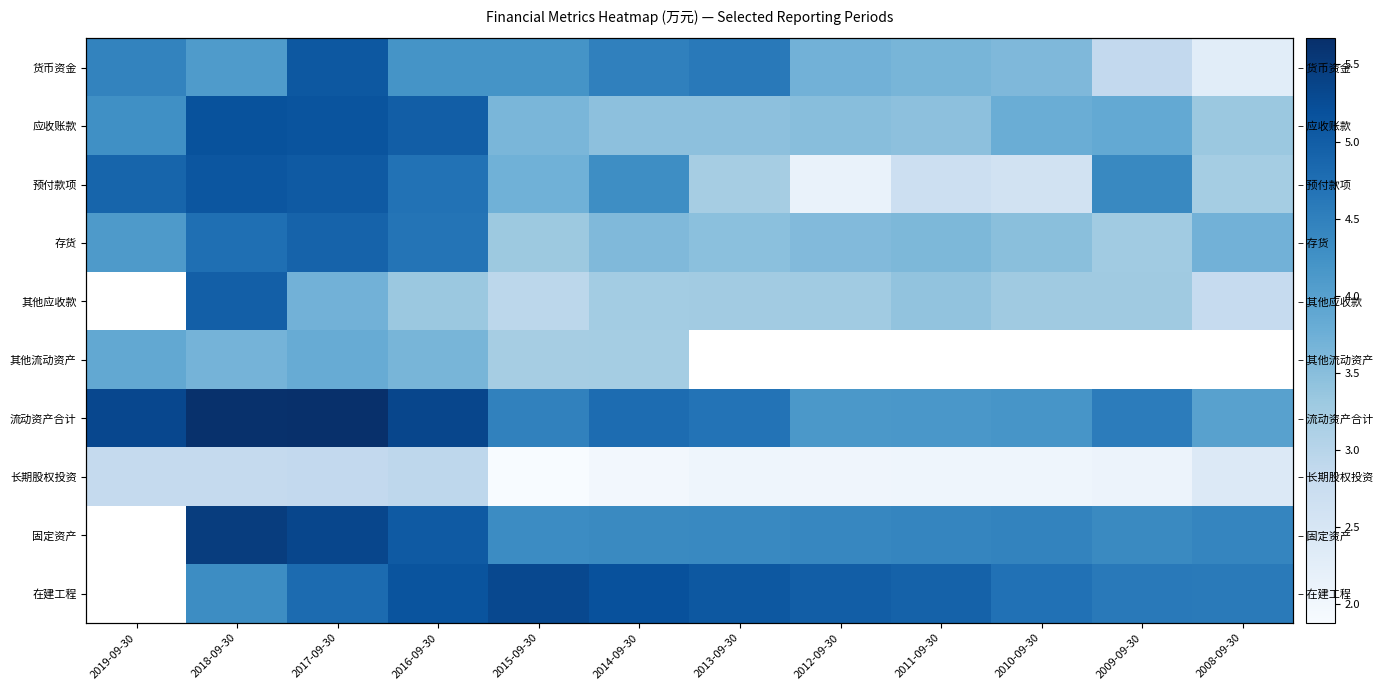

Between 2019-09-30 and 2011-09-30, which series saw the biggest shift?

预付款项